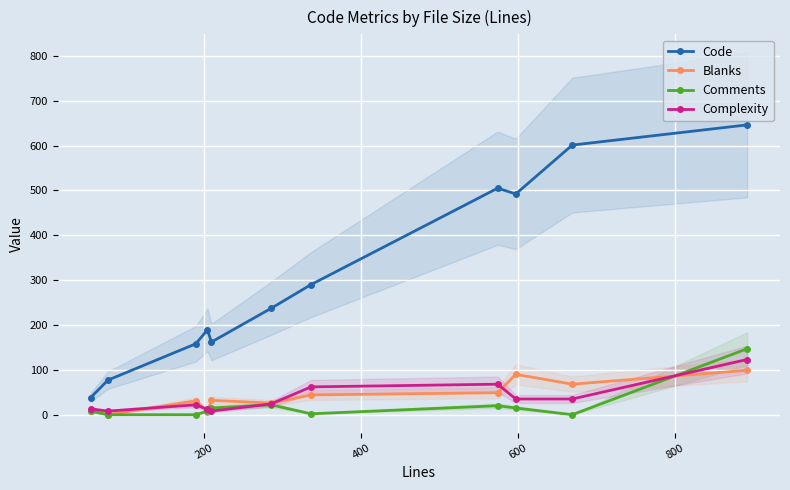

Reading right to left, what are all the values shown in this chart?

Code: 646	601	492	505	290	237	162	189	158	77	38
Blanks: 99	68	90	49	44	26	32	7	31	0	9
Comments: 147	0	15	20	2	22	15	8	0	0	8
Complexity: 123	35	35	68	62	24	8	12	22	8	13